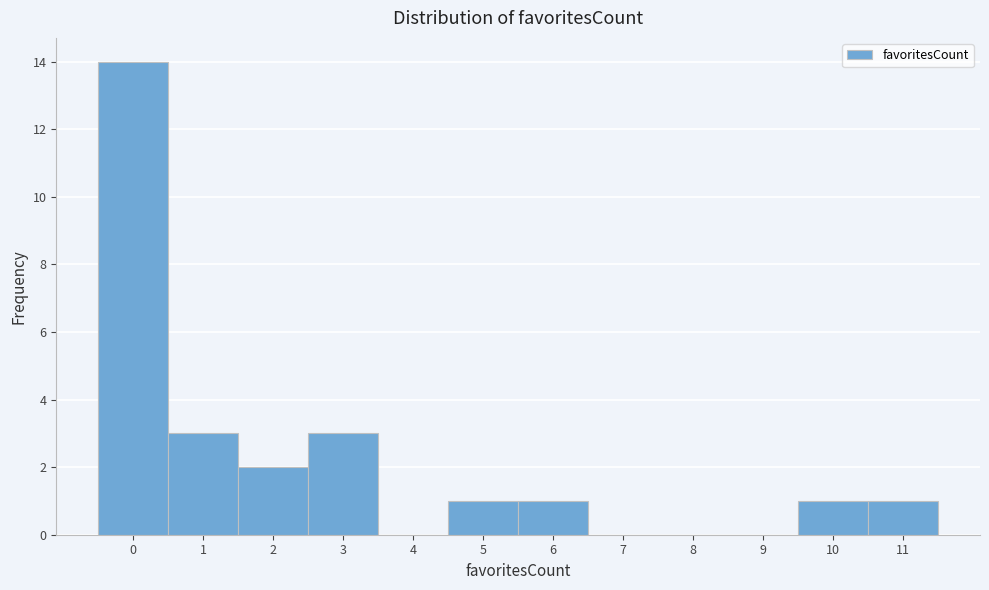

What is the height of the bar covering -0.5 to 0.5 on the x-axis? The values are not printed on the chart, so give them approximately, as read against the axis.

14